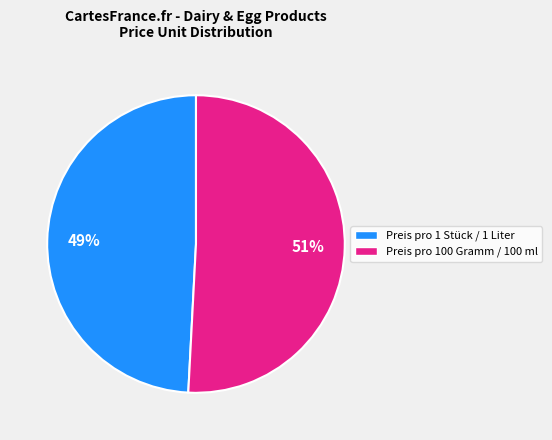

Is there a majority slice in this chart?

Yes